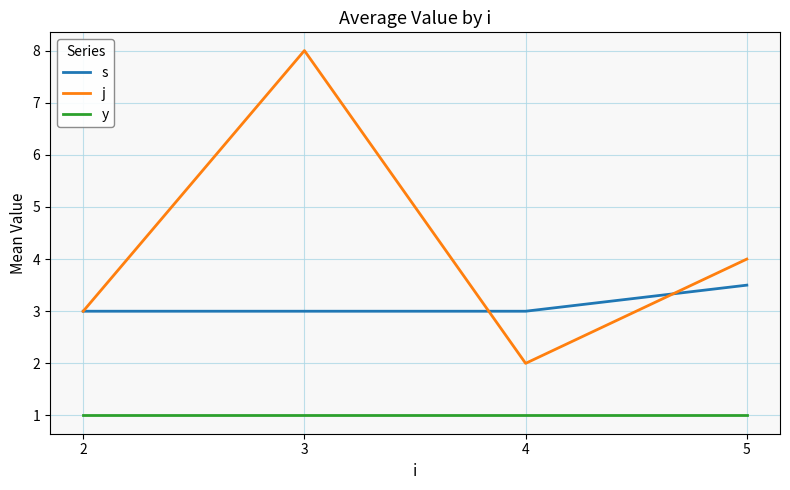

Which series has the largest total across all categories?

j